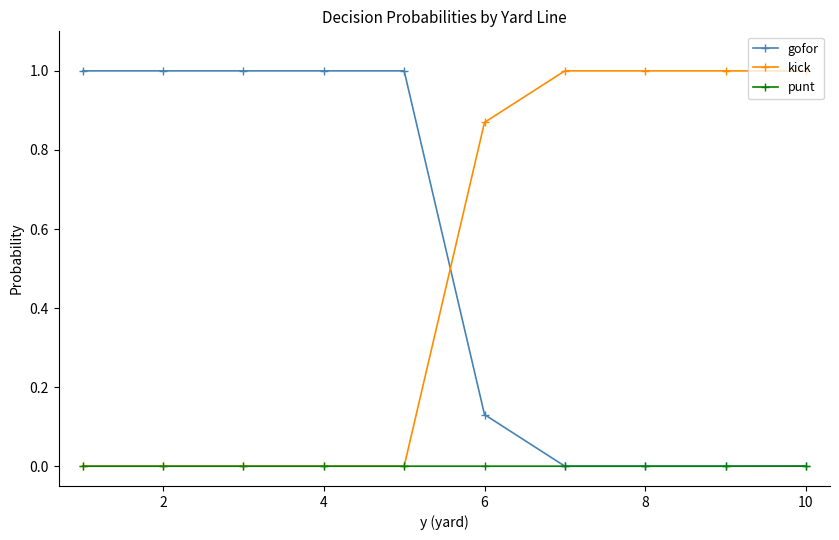

What is the maximum value for kick?

1.0